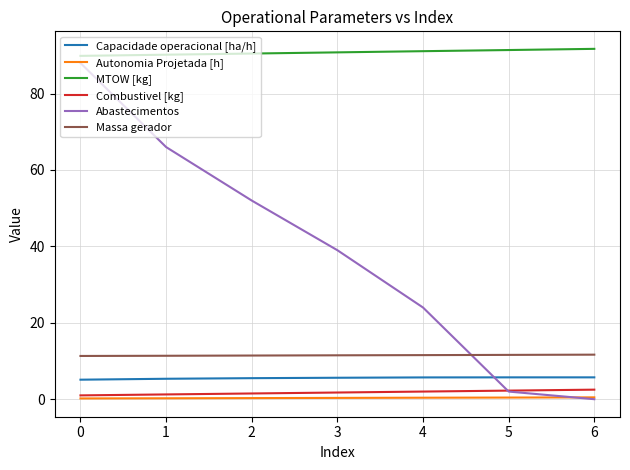

What are all the series names shown in the legend?

Capacidade operacional [ha/h], Autonomia Projetada [h], MTOW [kg], Combustivel [kg], Abastecimentos, Massa gerador